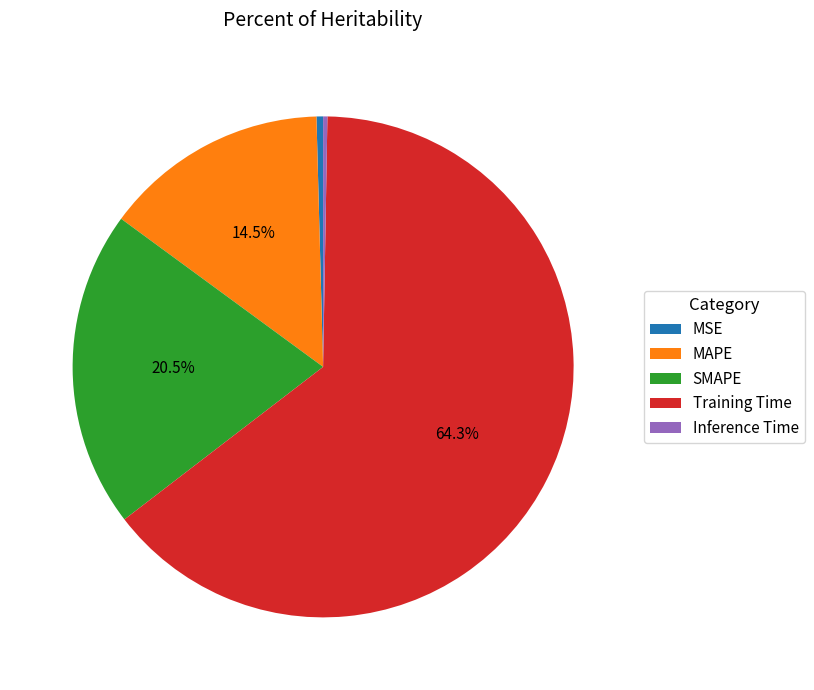

Which has a higher value, MAPE or SMAPE?

SMAPE